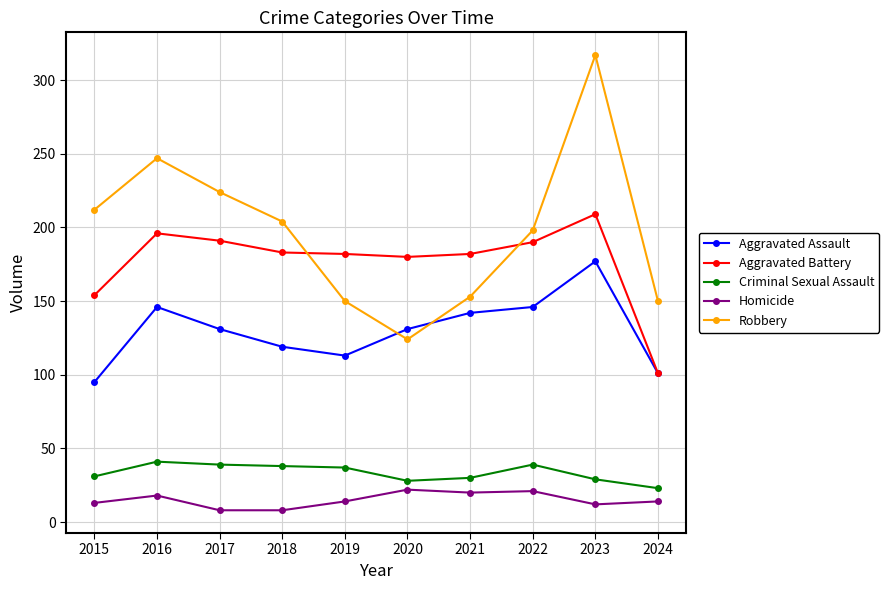

Between which two adjacent categories do Robbery and Aggravated Battery first intersect?

2018 and 2019